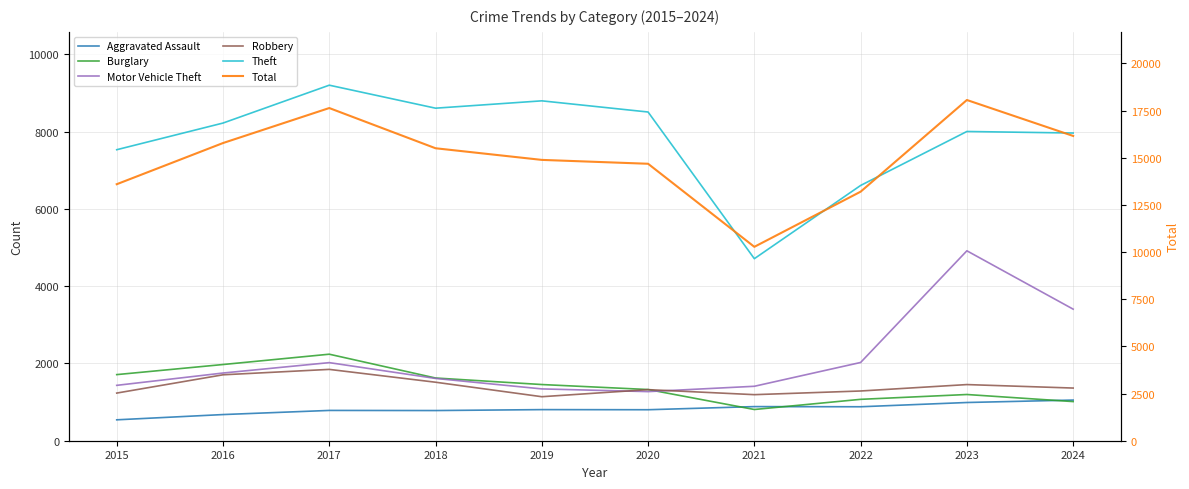

The value of Motor Vehicle Theft at 2021 is 2080. True or false?

False